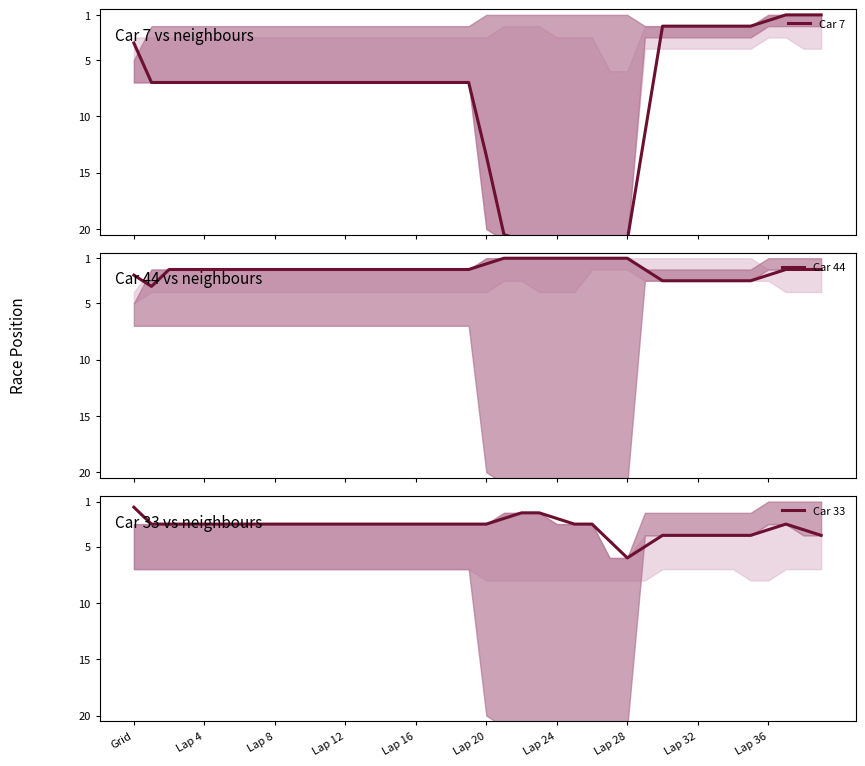

What is the difference between the maximum and minimum values in the Car 33 series?

4.5